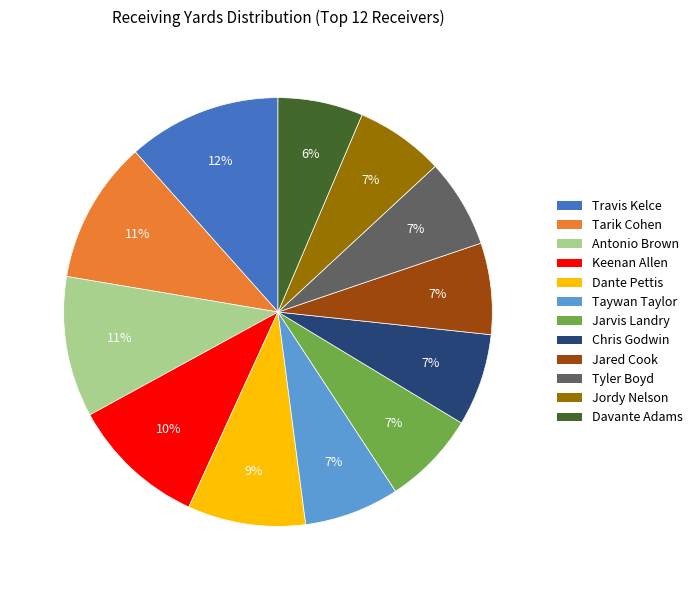

Which slice is the largest?

Travis Kelce